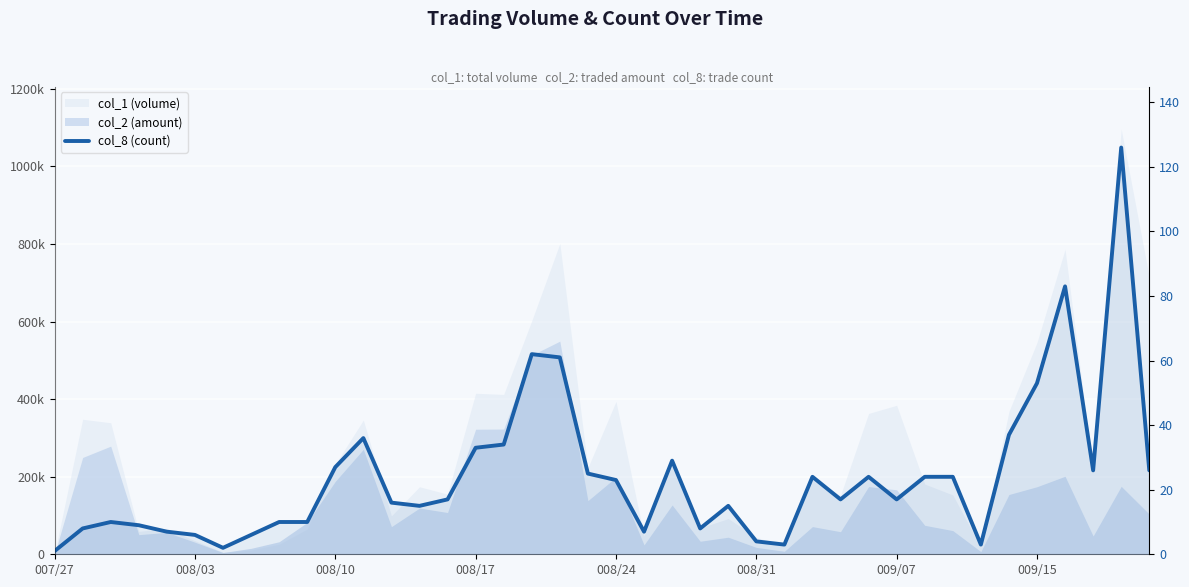

What is the minimum value shown in the chart?

1